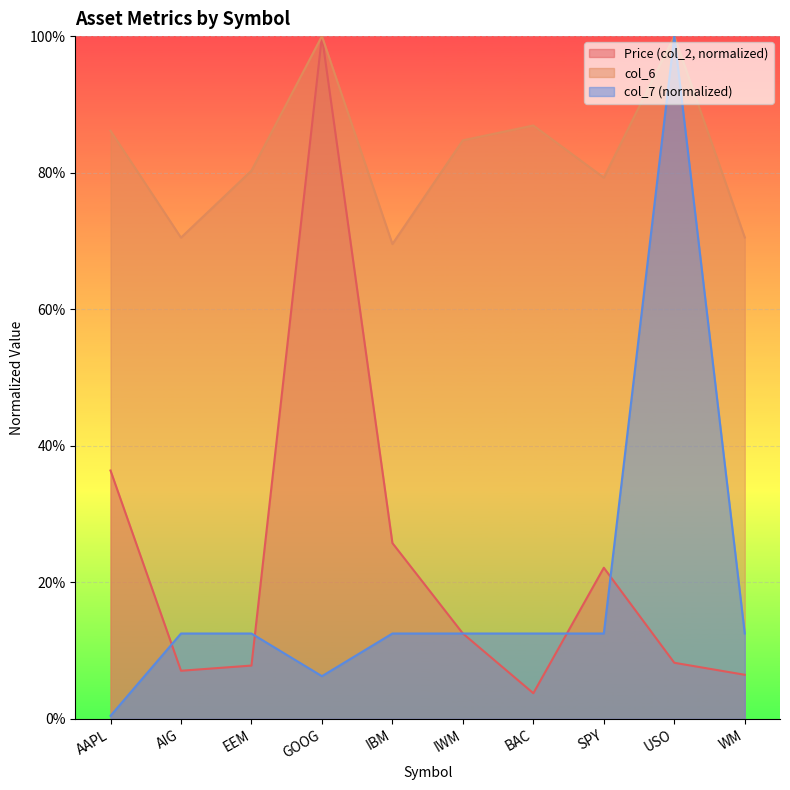

What is the label of the 1st point from the left?

AAPL